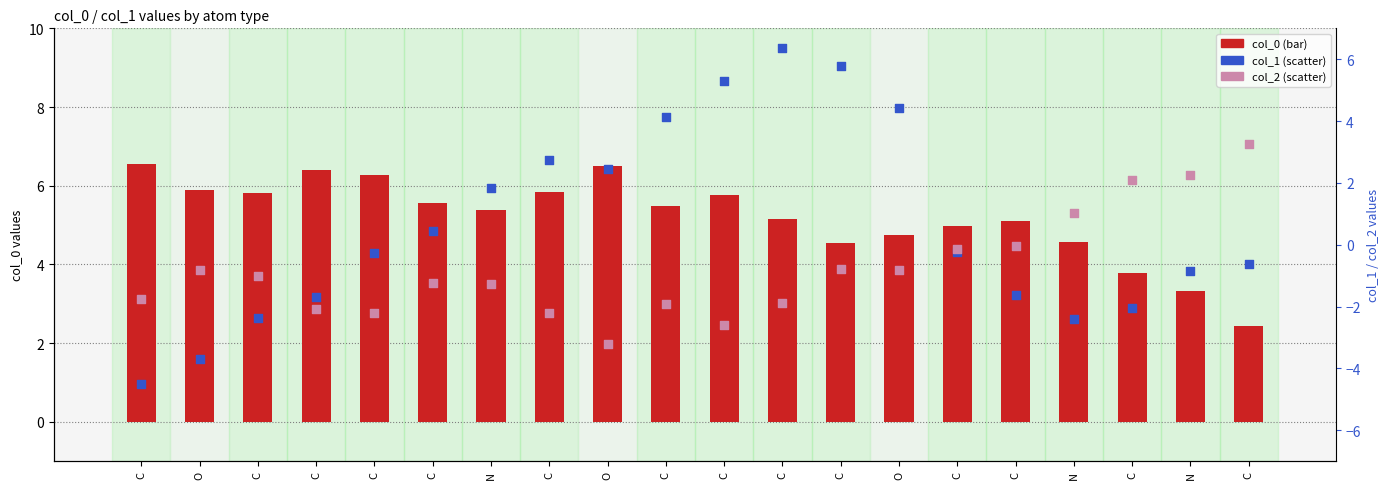

What are all the series names shown in the legend?

col_0, col_1, col_2